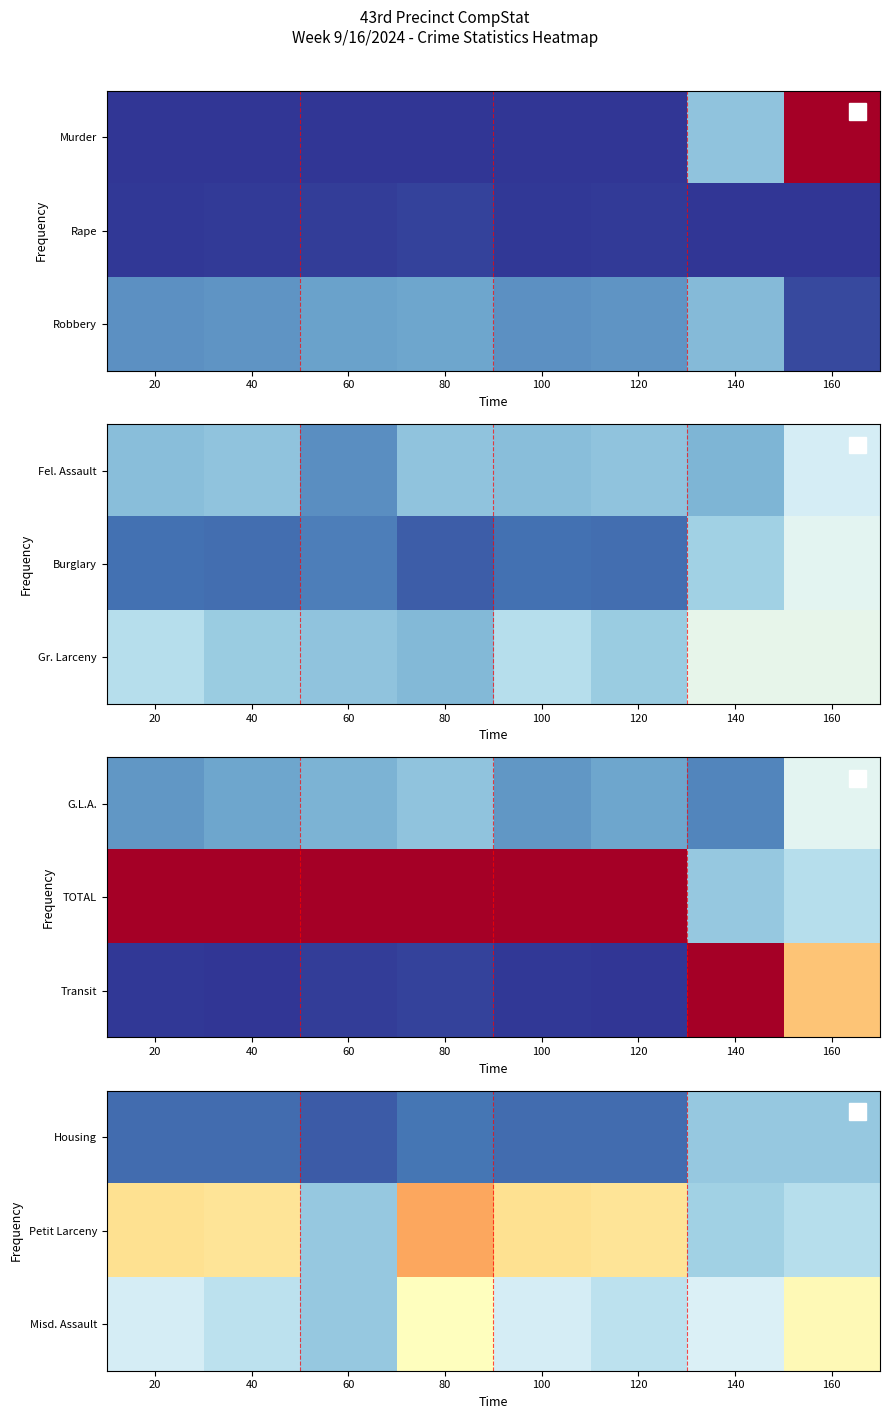

Rank the series by their maximum value, from lowest to highest.

Housing, Misd. Assault, Petit Larceny